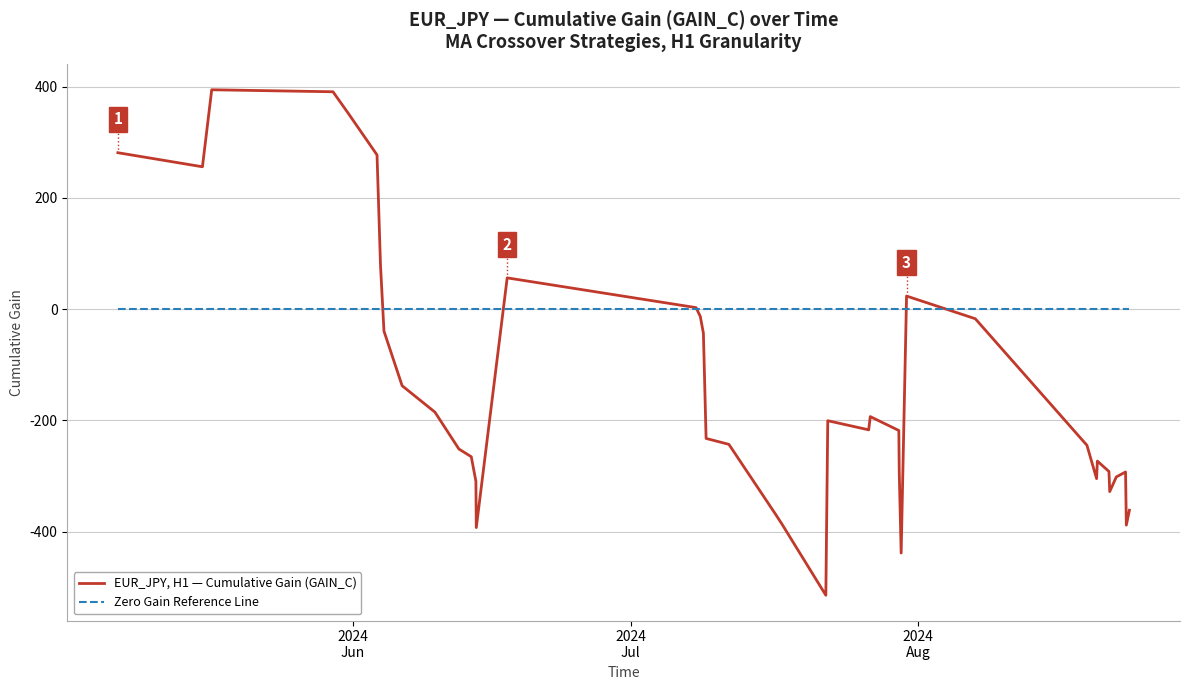

How many times do Zero Gain Reference Line and EUR_JPY, H1 — Cumulative Gain (GAIN_C) cross each other?

5